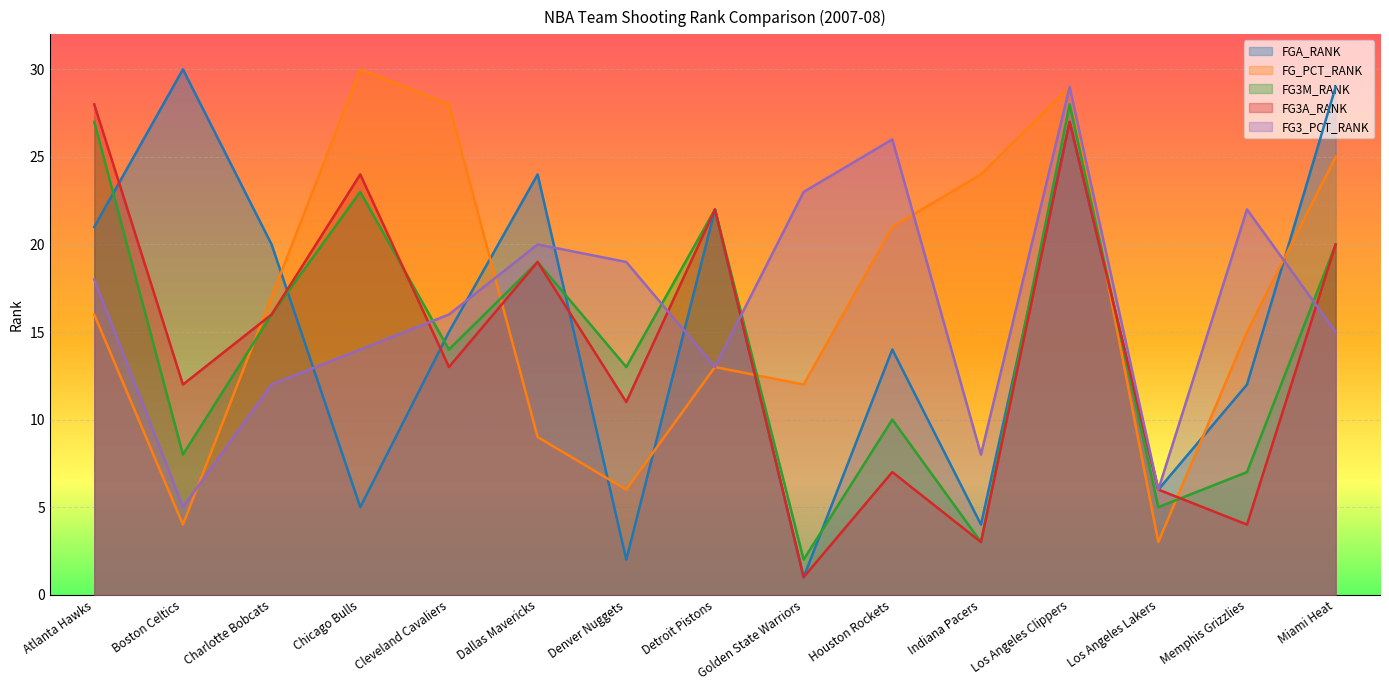

Between Golden State Warriors and Dallas Mavericks, which is larger?

Dallas Mavericks